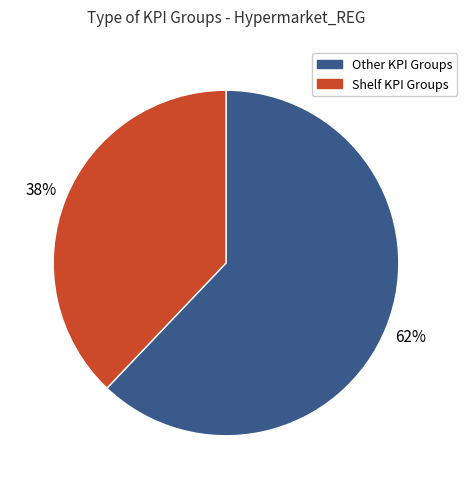

Is there a majority slice in this chart?

Yes